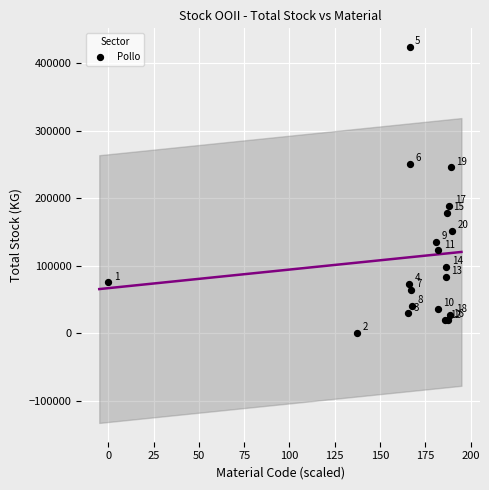

What Y value in the scatter plot is closest to 212357?

188171.4